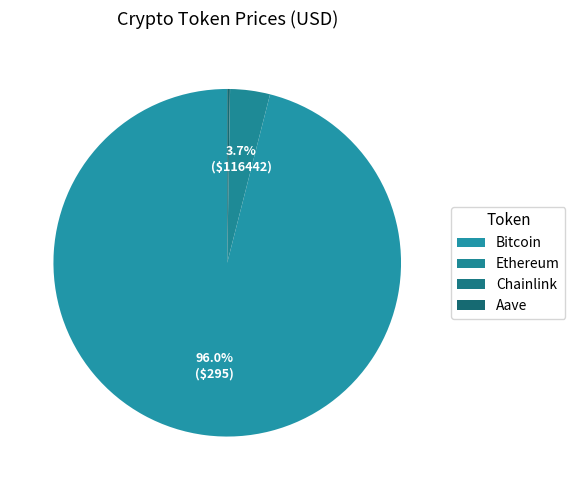

Is it true that Chainlink is 0% of the pie?

True